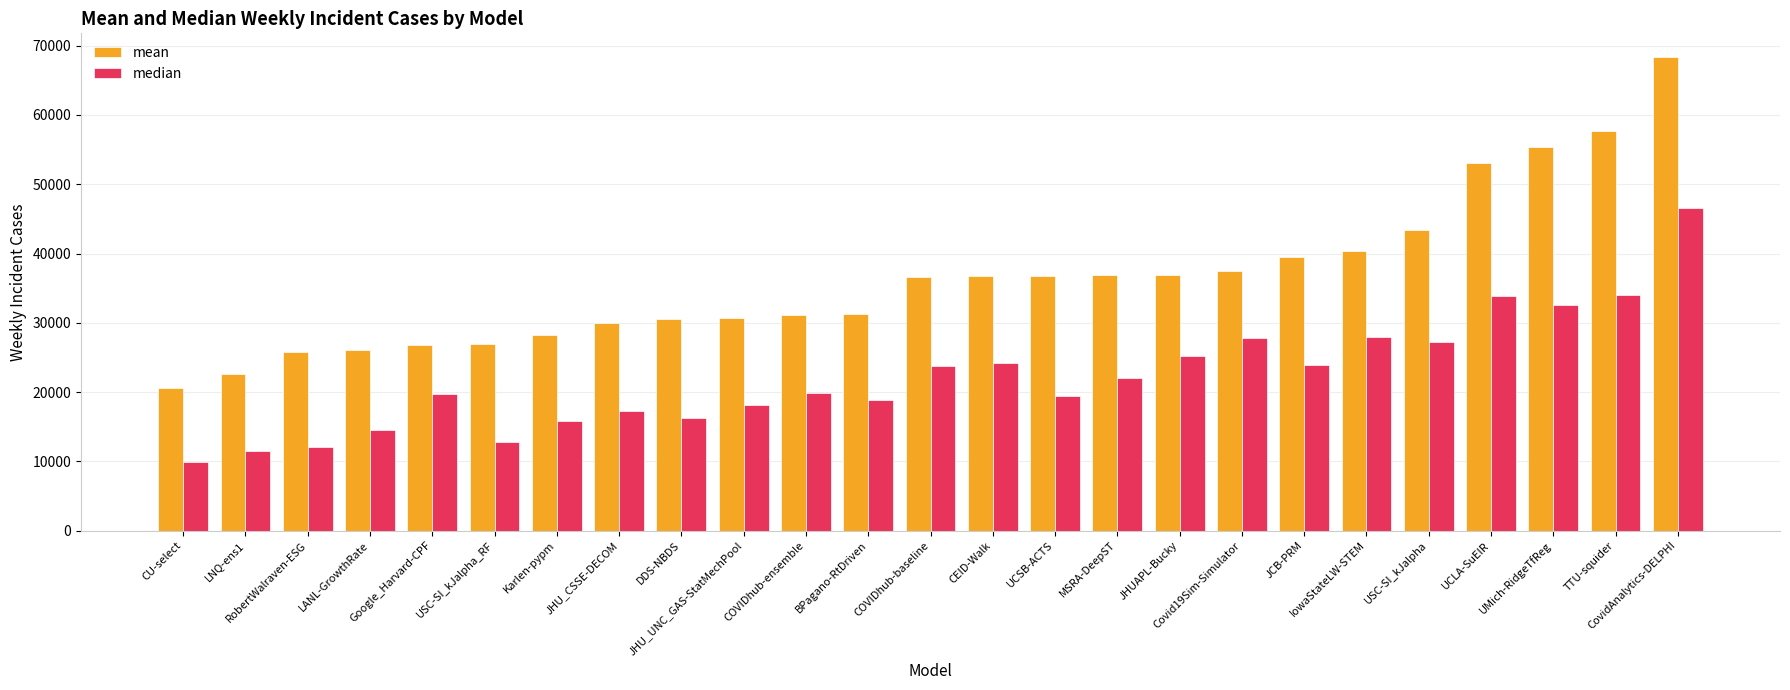

What is the greatest value displayed?

68366.1